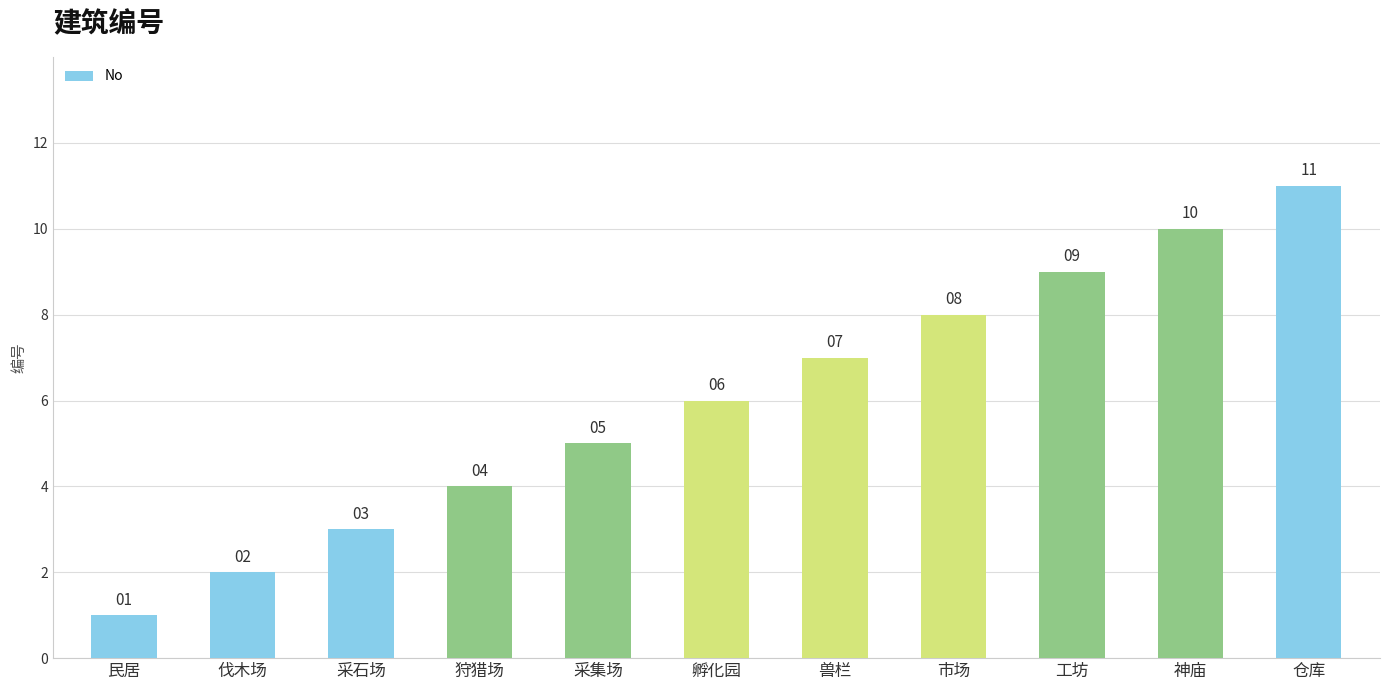

What is the sum of the values at 伐木场 and 采集场?

7